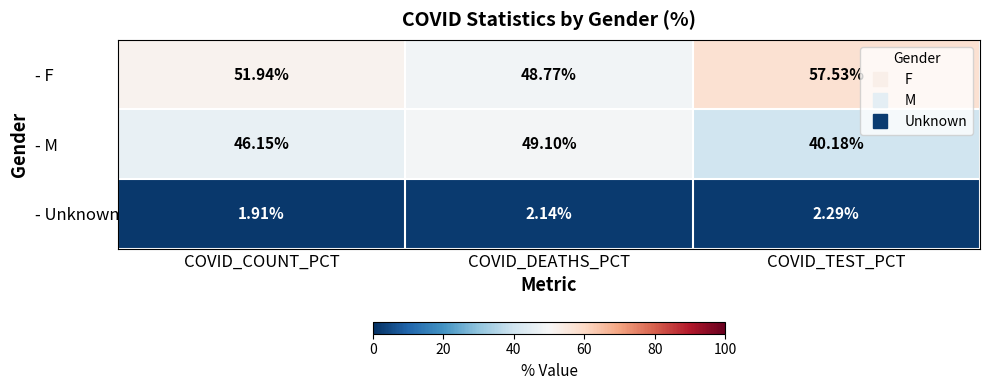

Which series changed the most between COVID_DEATHS_PCT and COVID_TEST_PCT?

- M